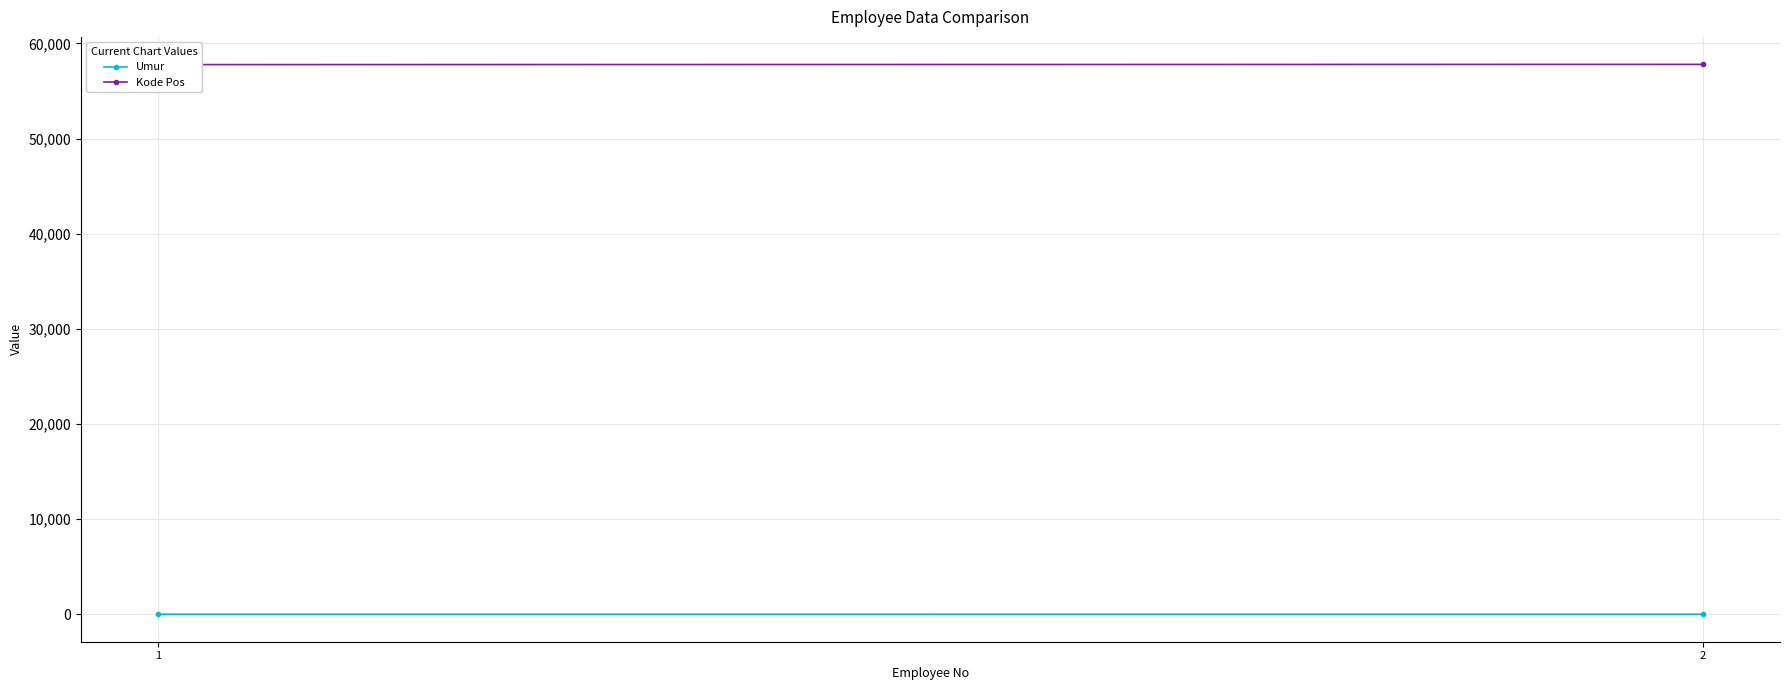

Count the Kode Pos values in the range 57765 to 57789.

2